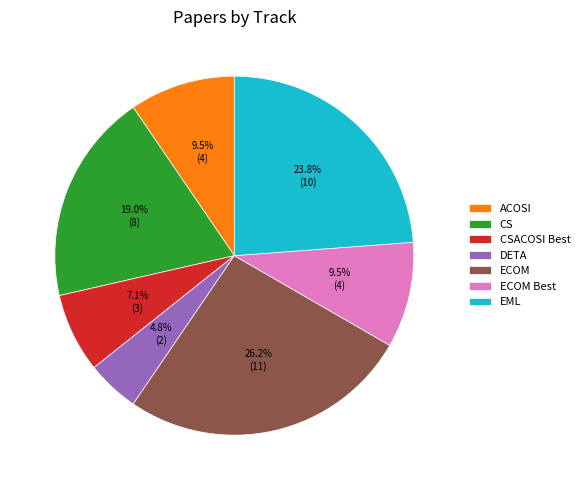

Do DETA and CS together represent more than half of the pie?

No